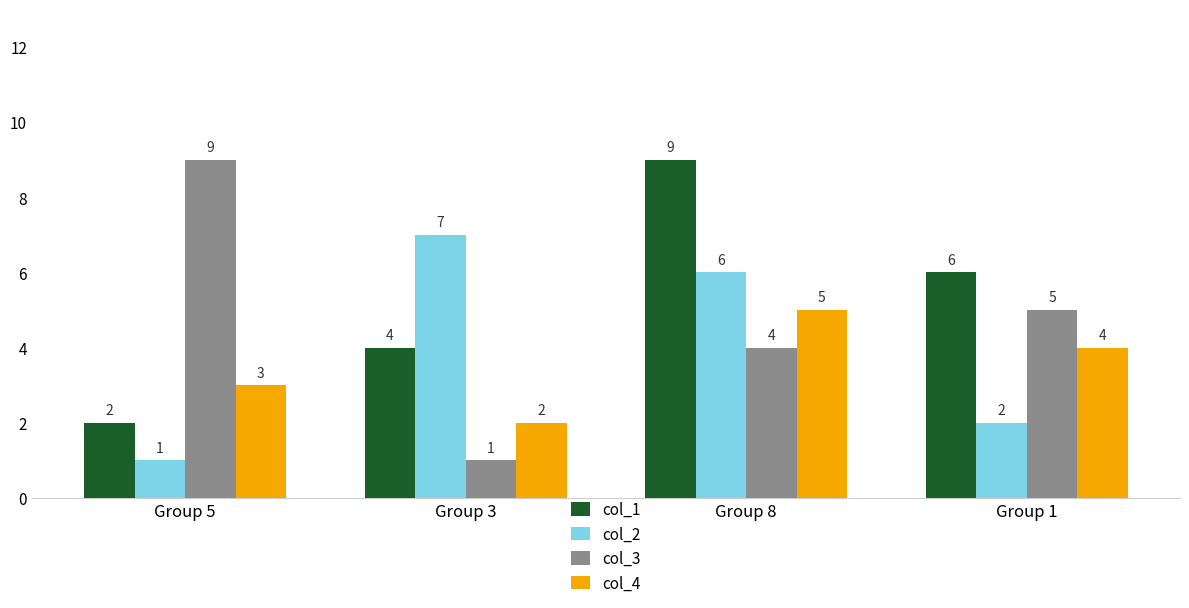

Where is col_4 nearest to the value 3?

Group 5